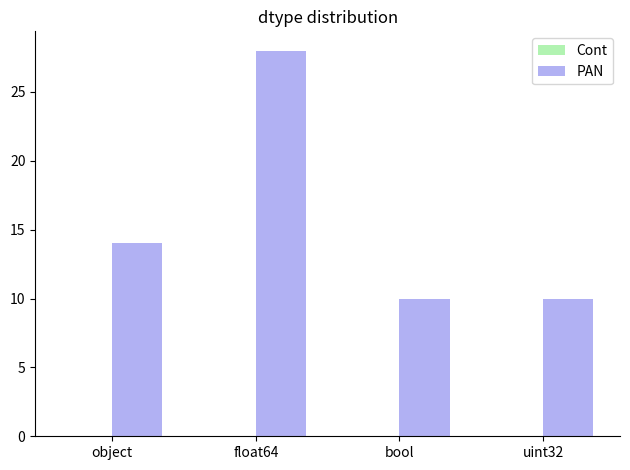

What is the difference between the values at object and bool?

4